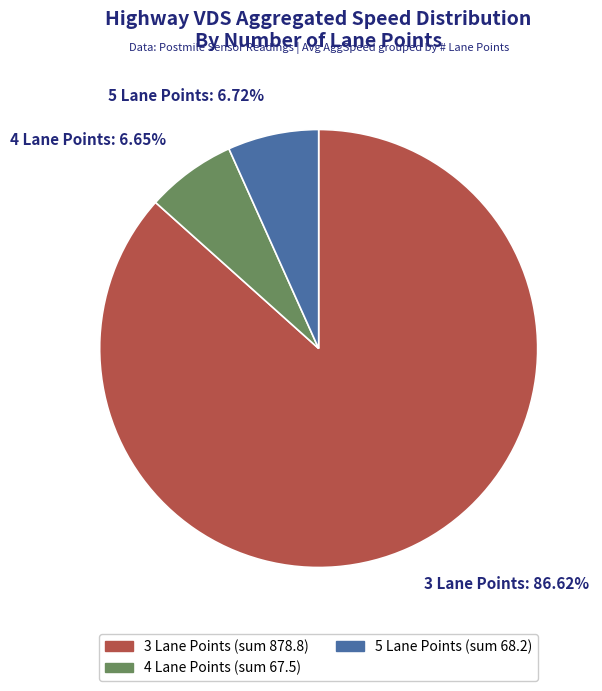

Combined, do 4 Lane Points: 6.65% and 5 Lane Points: 6.72% account for over 50%?

No